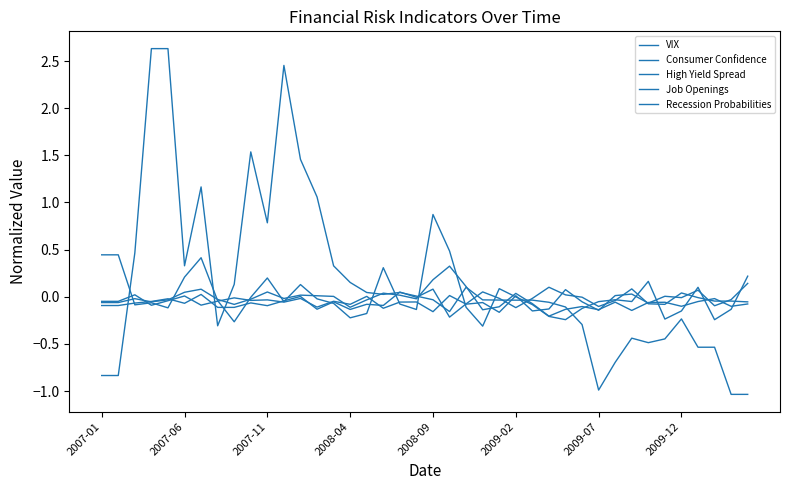

Which series ends up on top after the final intersection of Consumer Confidence and Recession Probabilities?

Consumer Confidence